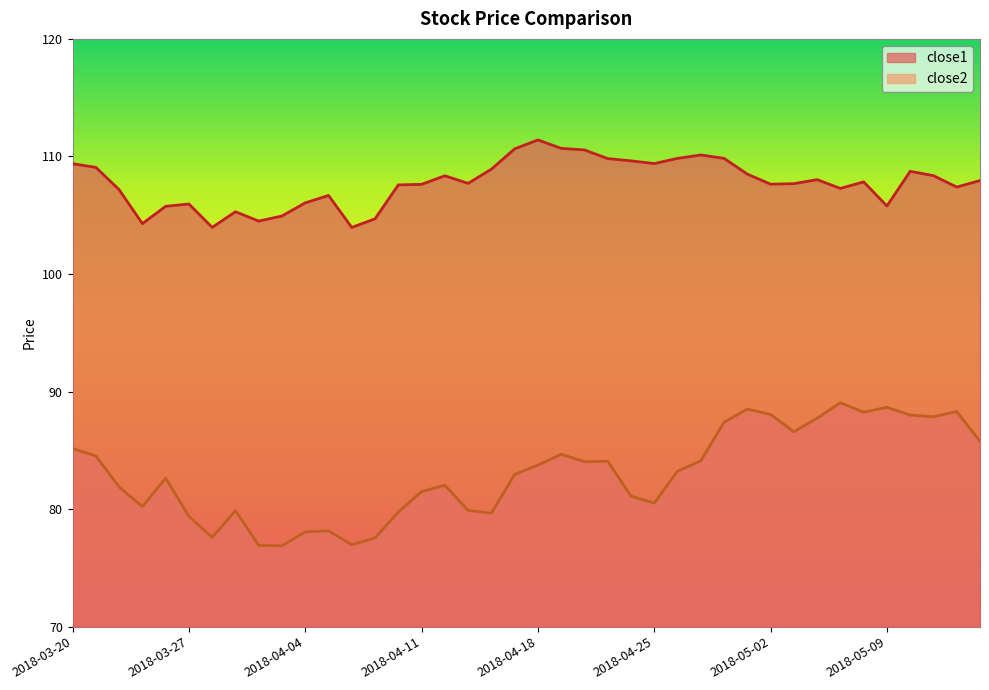

What is the label of the 3rd point from the right?

2018-05-11